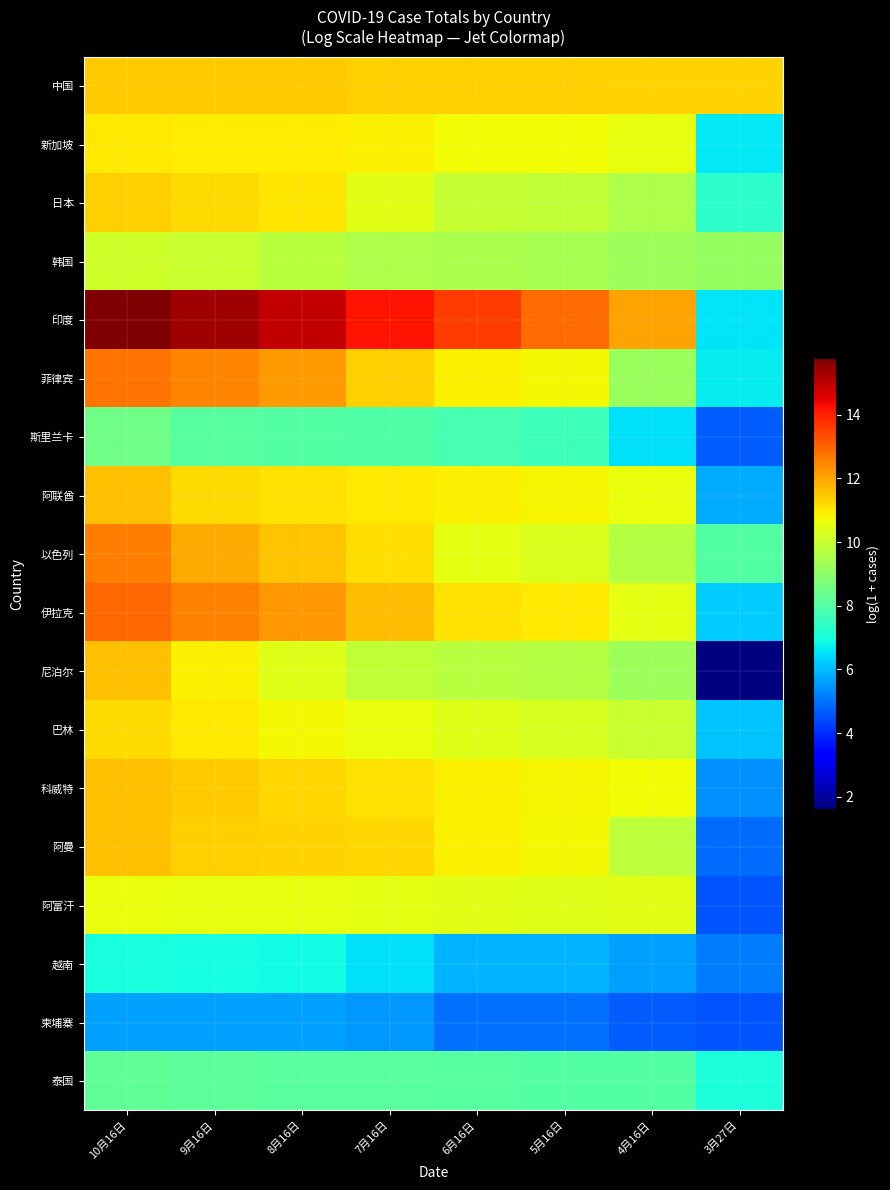

Which has a higher value, 9月16日 or 10月16日?

10月16日